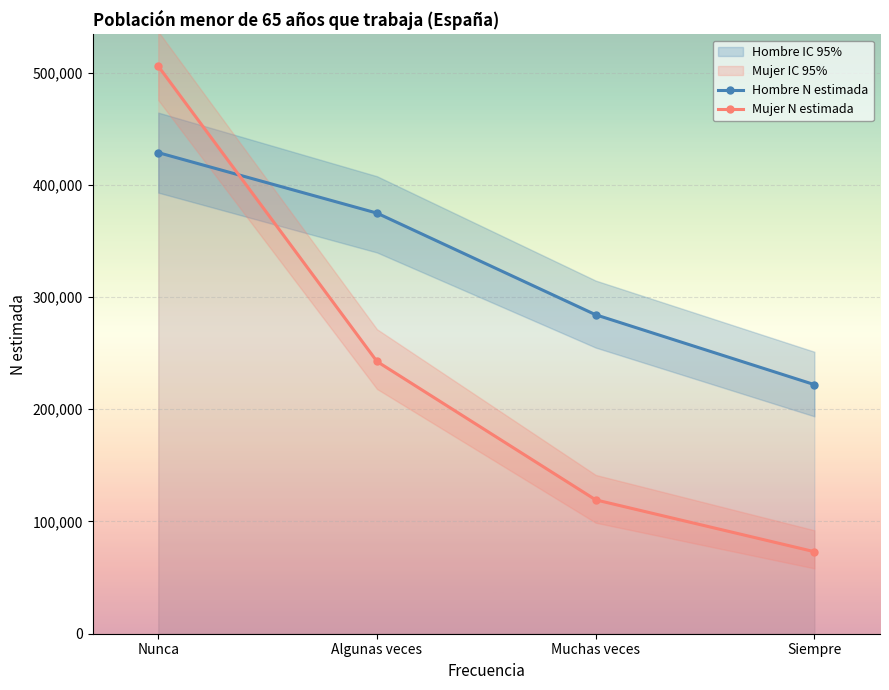

What is the difference between the second highest and minimum values in the Mujer N estimada series?

169502